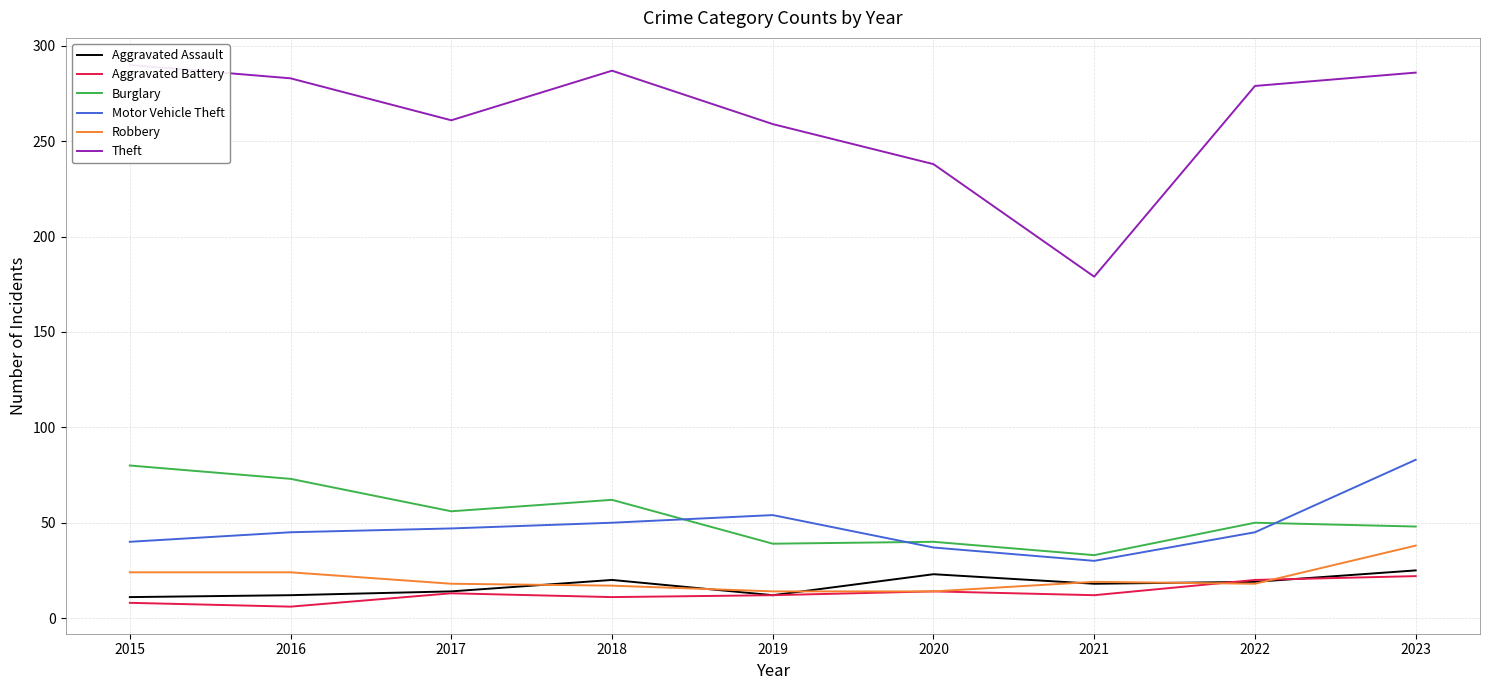

Reading right to left, list all the values displayed in this chart.

Aggravated Assault: 2023=25	2022=19	2021=18	2020=23	2019=12	2018=20	2017=14	2016=12	2015=11
Aggravated Battery: 2023=22	2022=20	2021=12	2020=14	2019=12	2018=11	2017=13	2016=6	2015=8
Burglary: 2023=48	2022=50	2021=33	2020=40	2019=39	2018=62	2017=56	2016=73	2015=80
Motor Vehicle Theft: 2023=83	2022=45	2021=30	2020=37	2019=54	2018=50	2017=47	2016=45	2015=40
Robbery: 2023=38	2022=18	2021=19	2020=14	2019=14	2018=17	2017=18	2016=24	2015=24
Theft: 2023=286	2022=279	2021=179	2020=238	2019=259	2018=287	2017=261	2016=283	2015=290